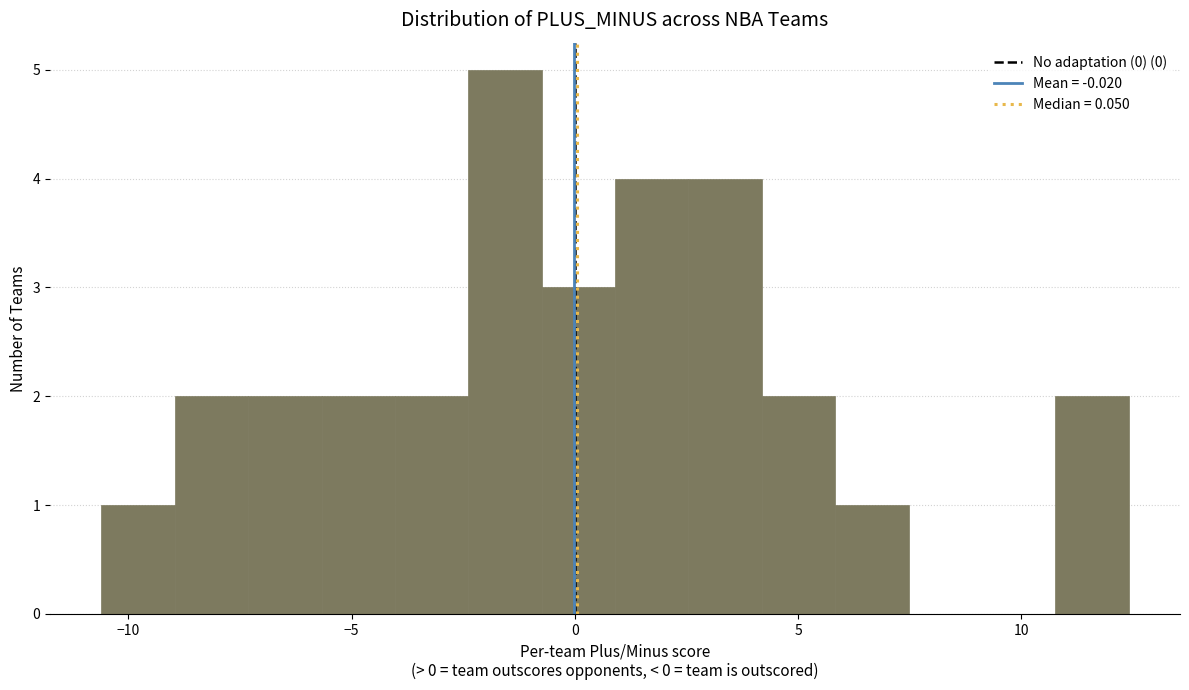

Around what value on the x-axis is the tallest bar? Give the approximate position of its centre, as read against the axis.

-1.5